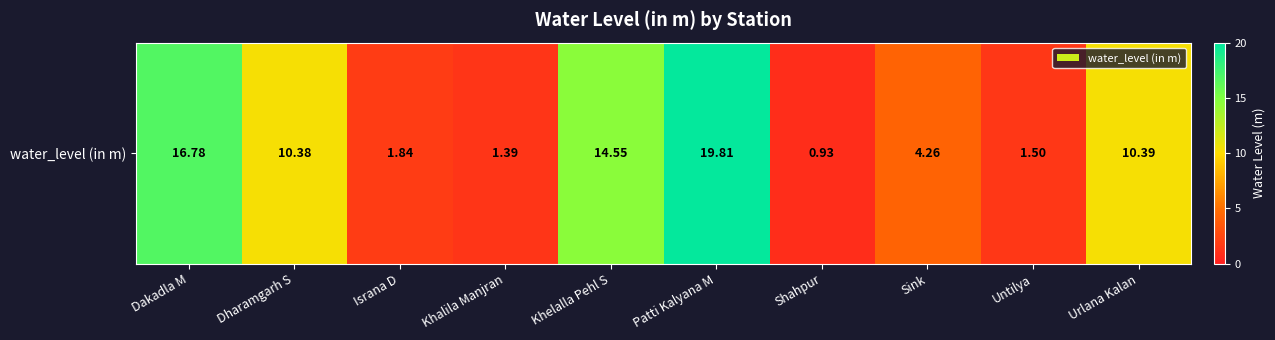

What is the change in value from Israna D to Patti Kalyana M?

+18.0